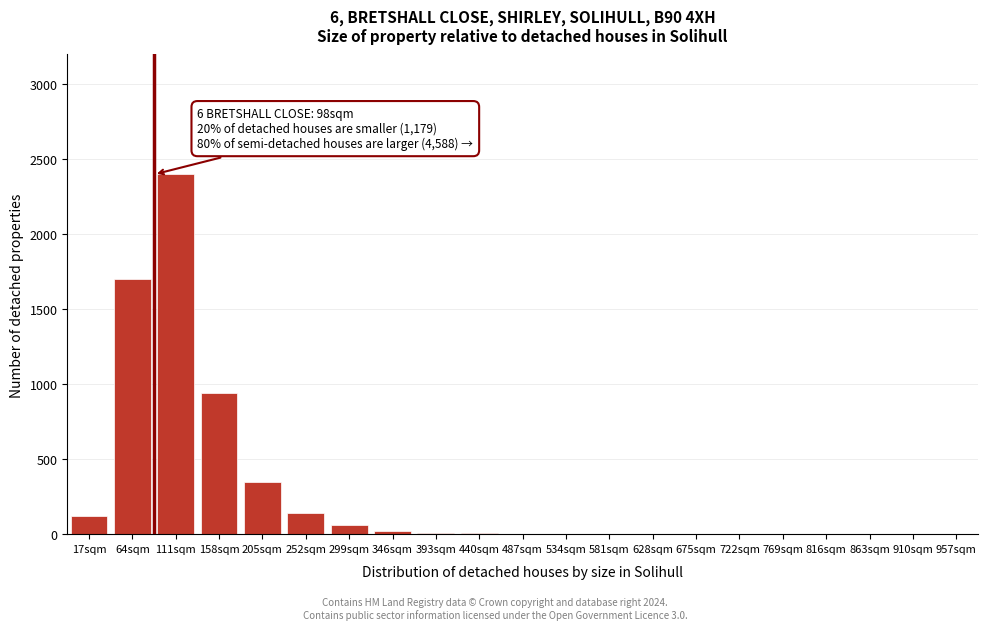

At which label is the value closest to 1200?

158sqm